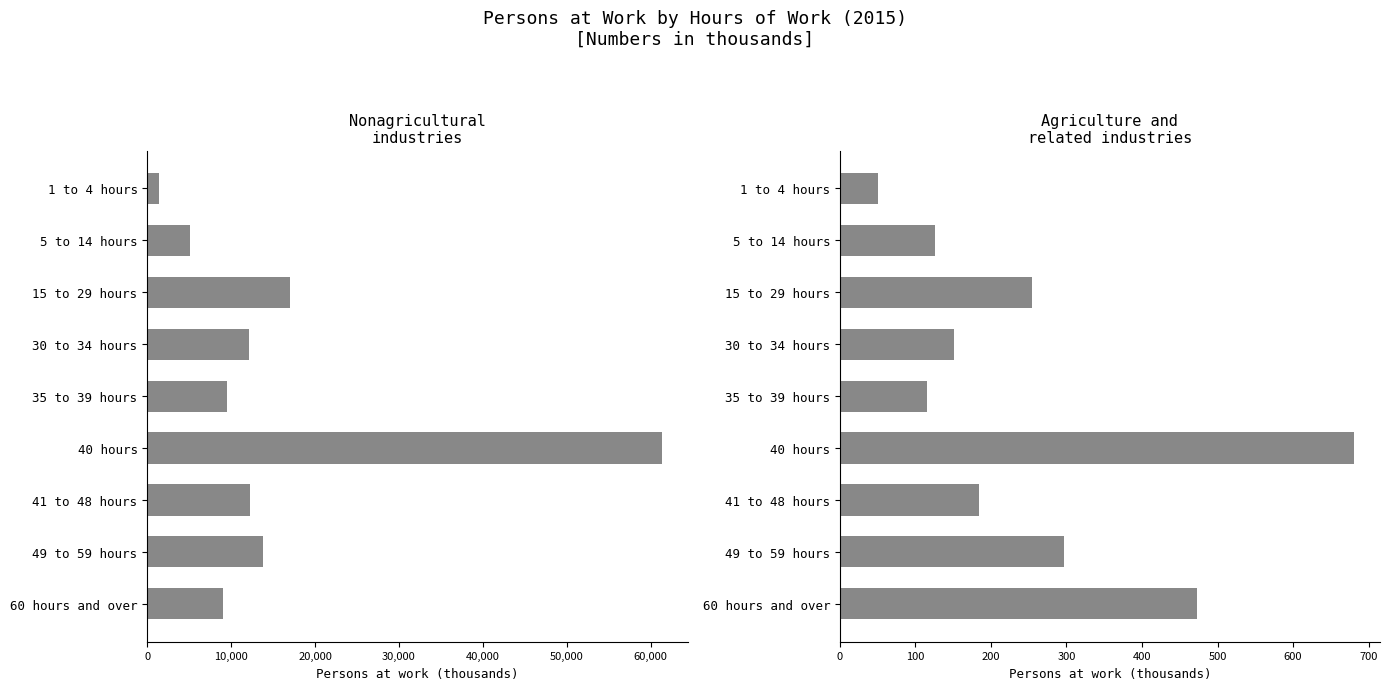

What is the difference between the highest and lowest values at 60 hours and over?

8499